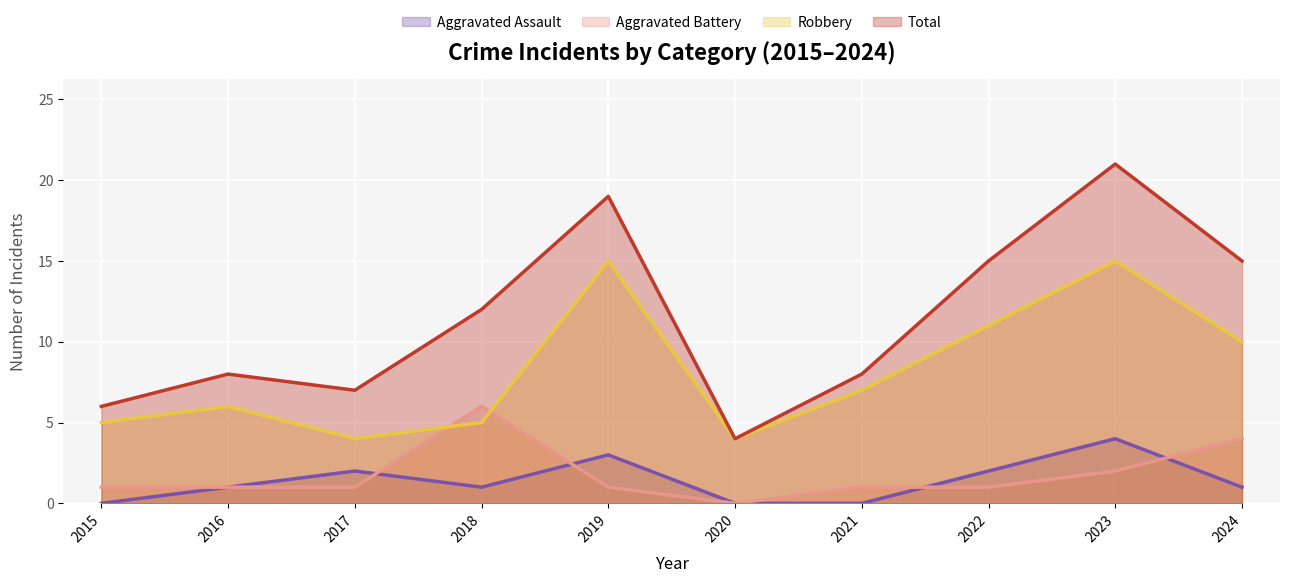

How many times do Robbery and Aggravated Battery cross each other?

2